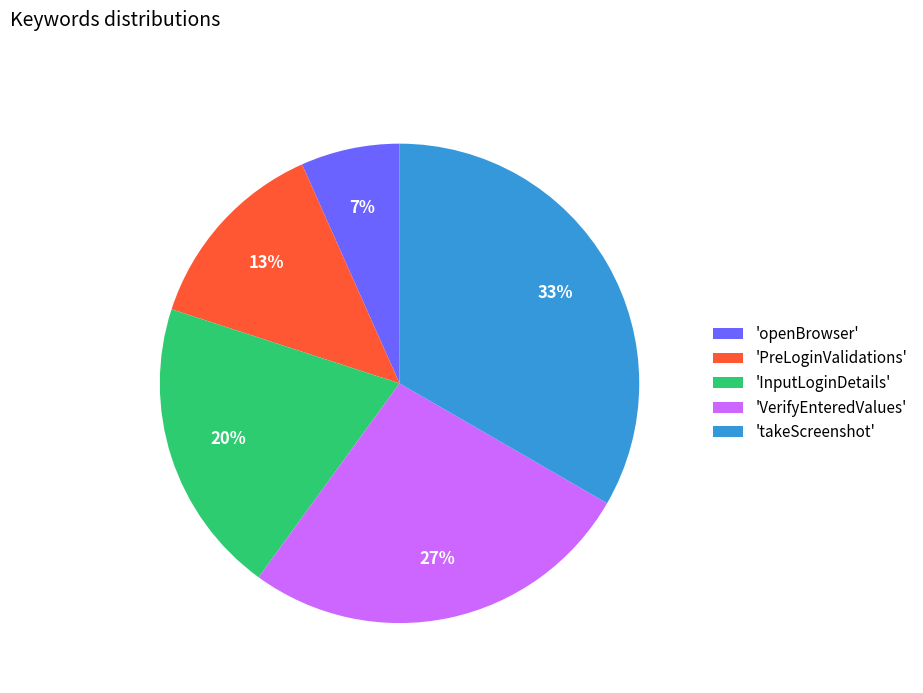

Count the number of slices in the pie.

5